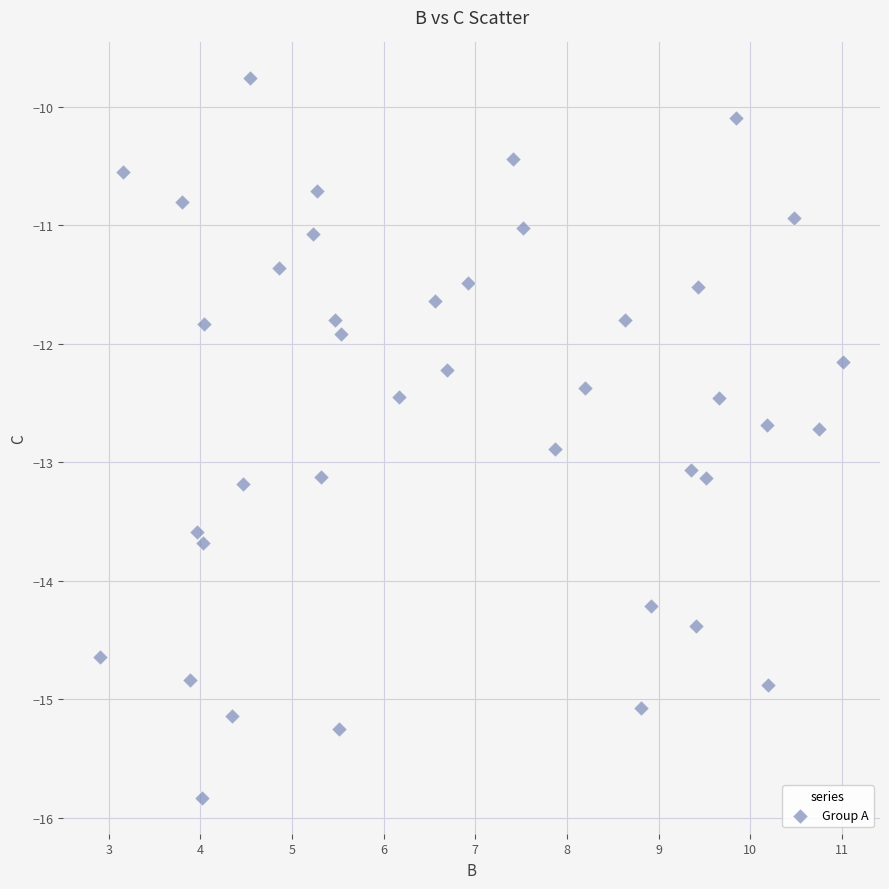

What Y value in the scatter plot is closest to -12?

-11.9